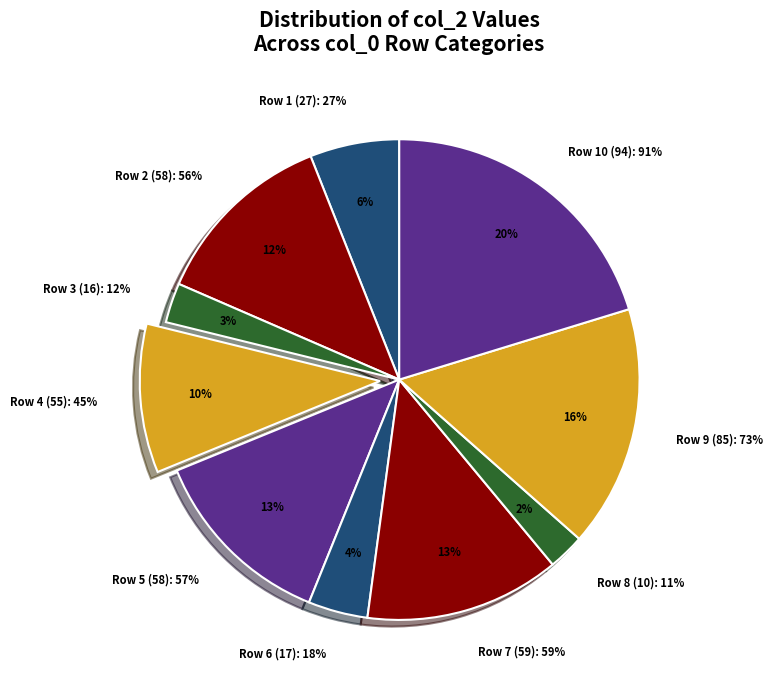

Does any single category account for the majority?

No